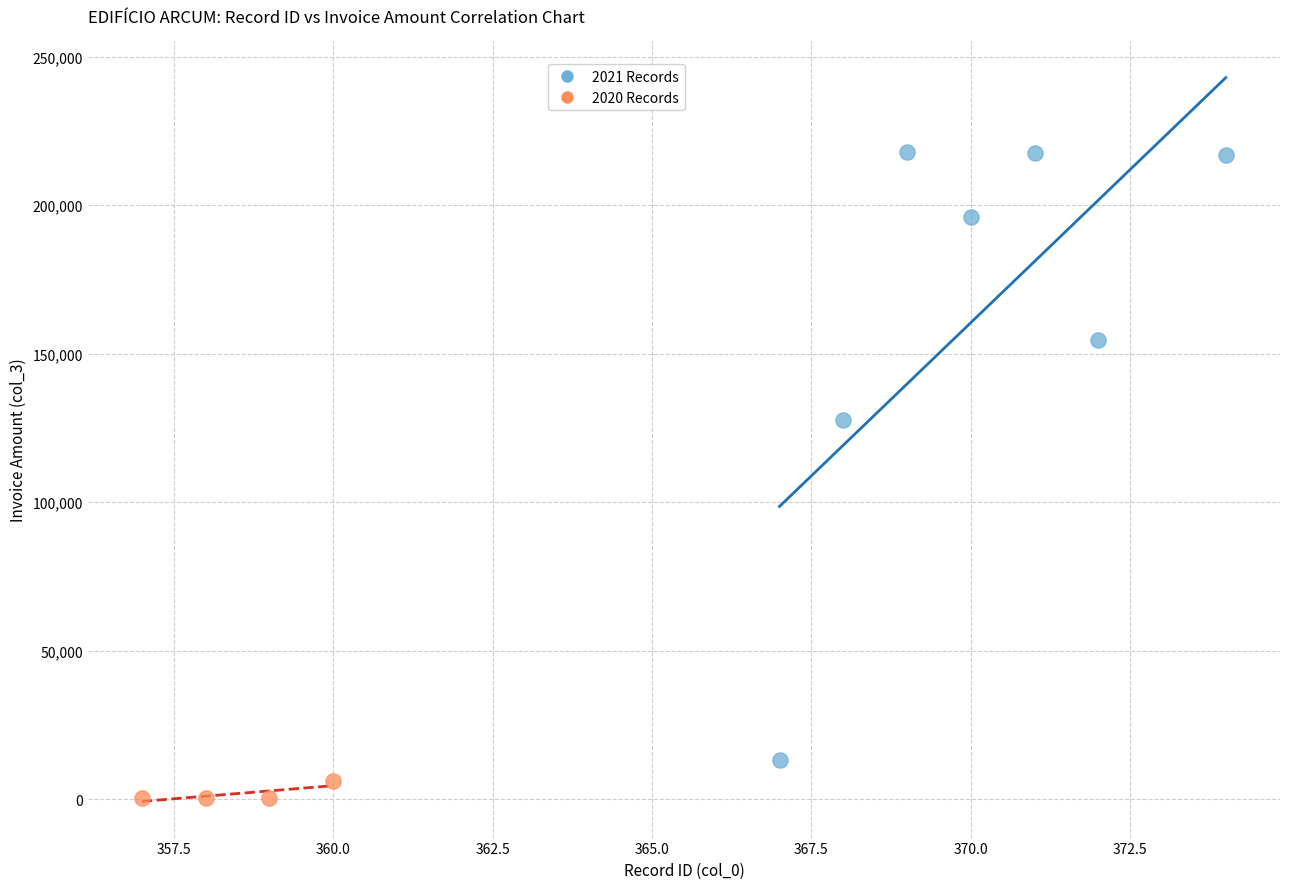

What are all the series names shown in the legend?

2021 Records, 2020 Records